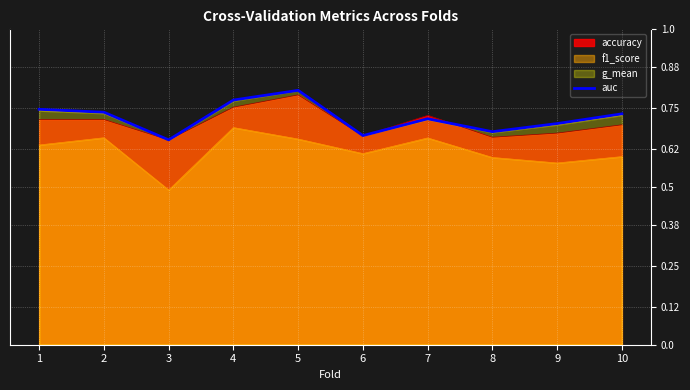

What is the minimum value shown in the chart?

0.5